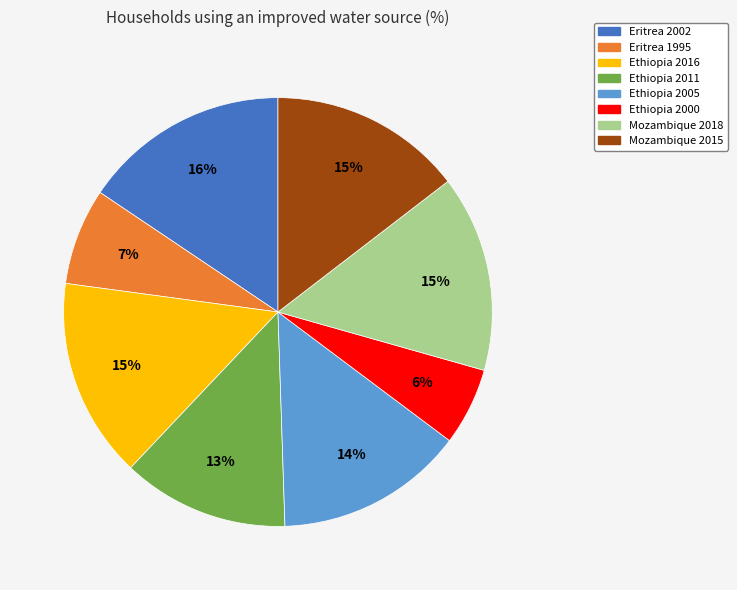

The Ethiopia 2011 slice represents 7% of the pie. True or false?

False